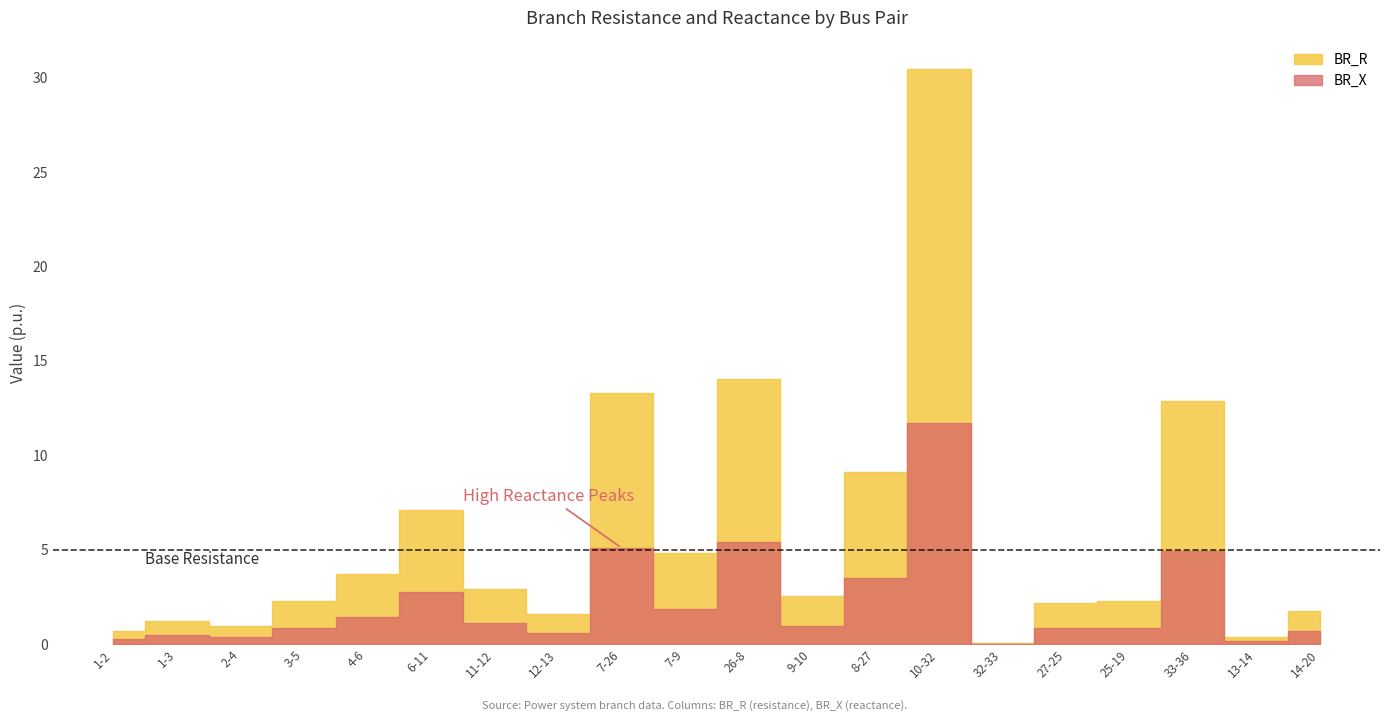

Read the BR_X value at 11-12.

1.1